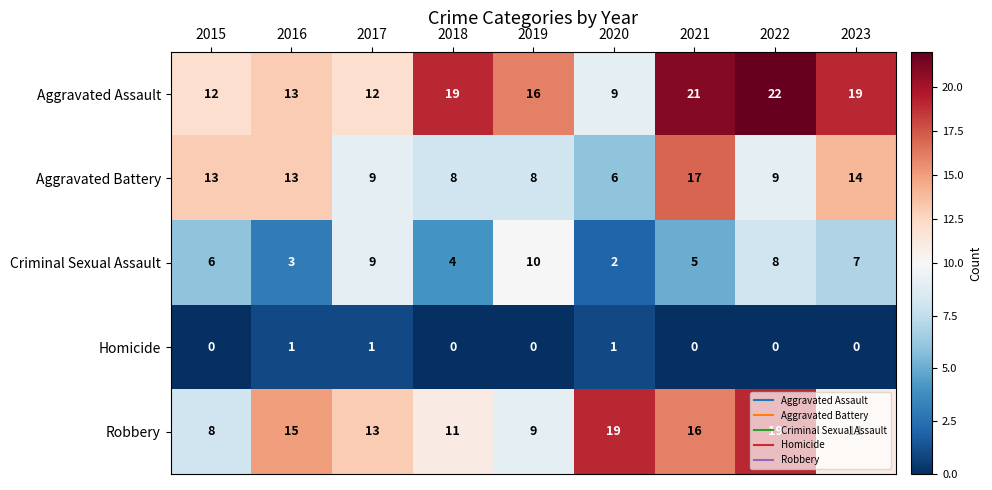

What value does the Robbery series have at 2016?

15